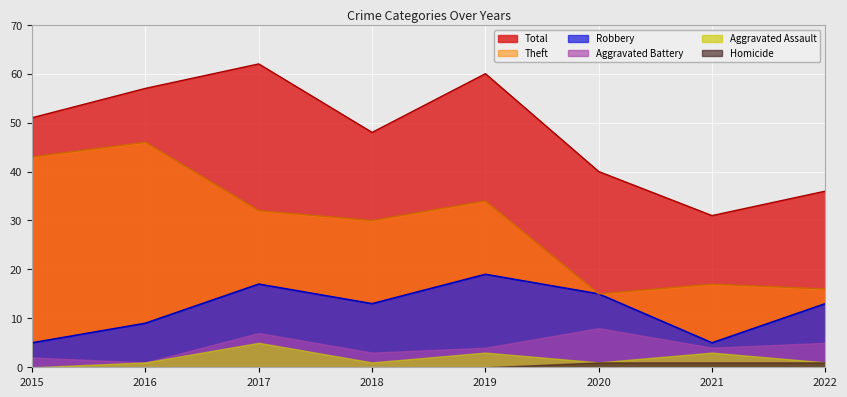

The Robbery series shows 12 at 2016. True or false?

False